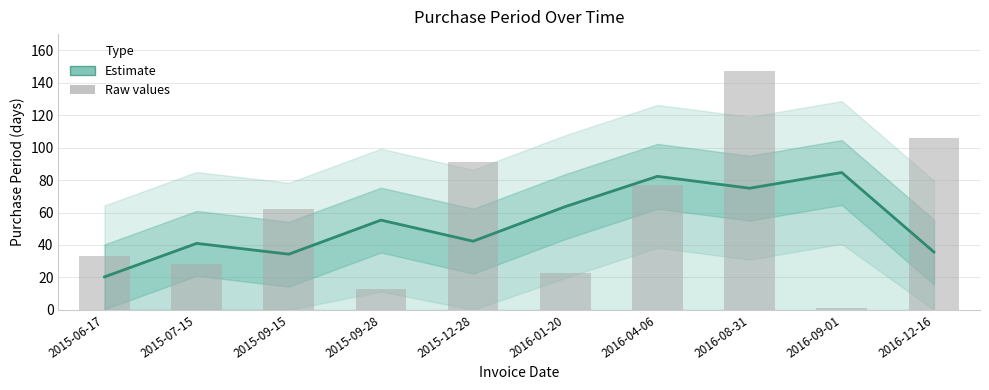

What is the sum of all PurchasePeriod (smoothed) values?

534.7